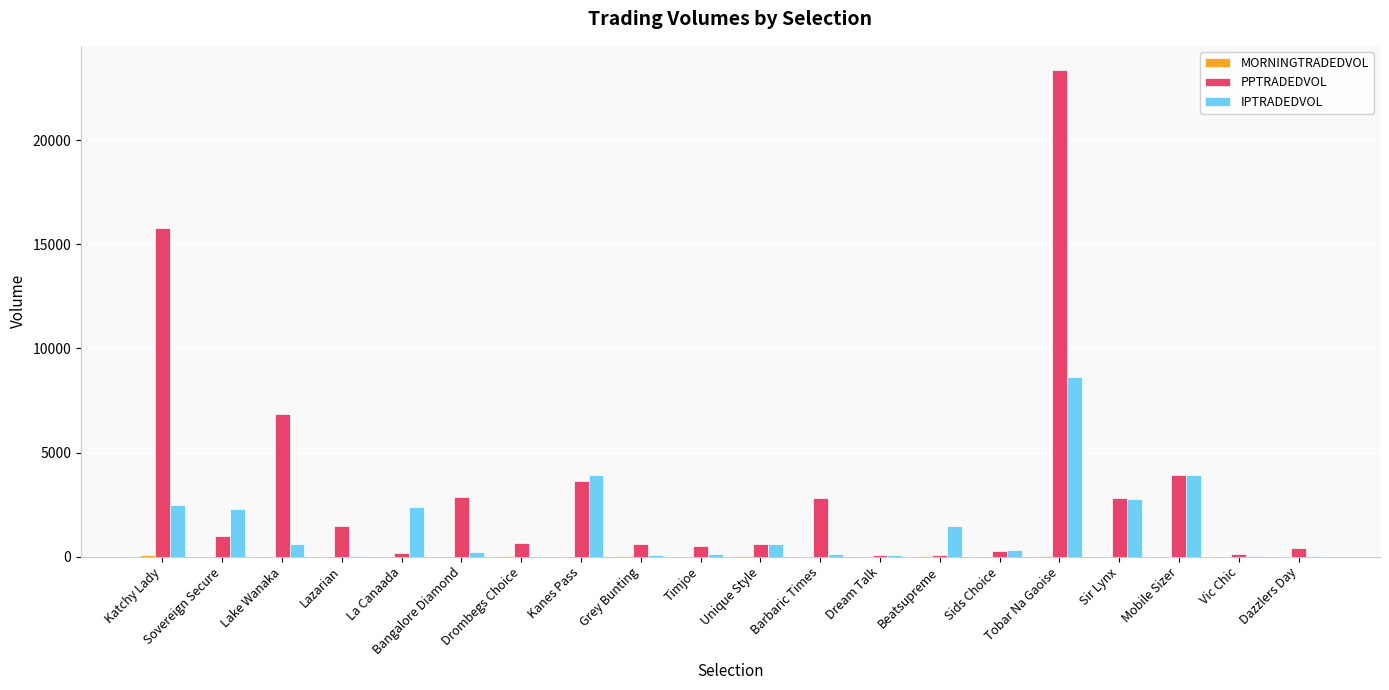

At which label is PPTRADEDVOL closest to 11720?

Katchy Lady